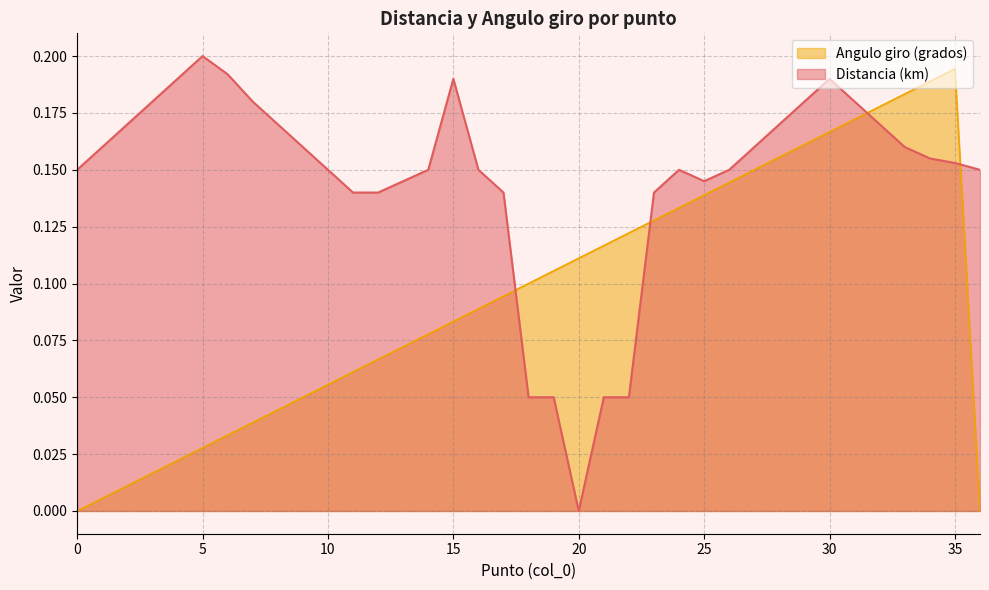

Between 9 and 36, which series saw the biggest shift?

Angulo giro (grados)